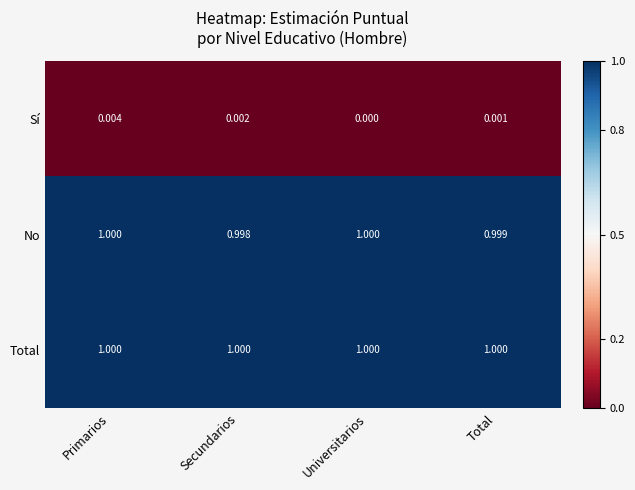

Which series has the largest total across all categories?

Total